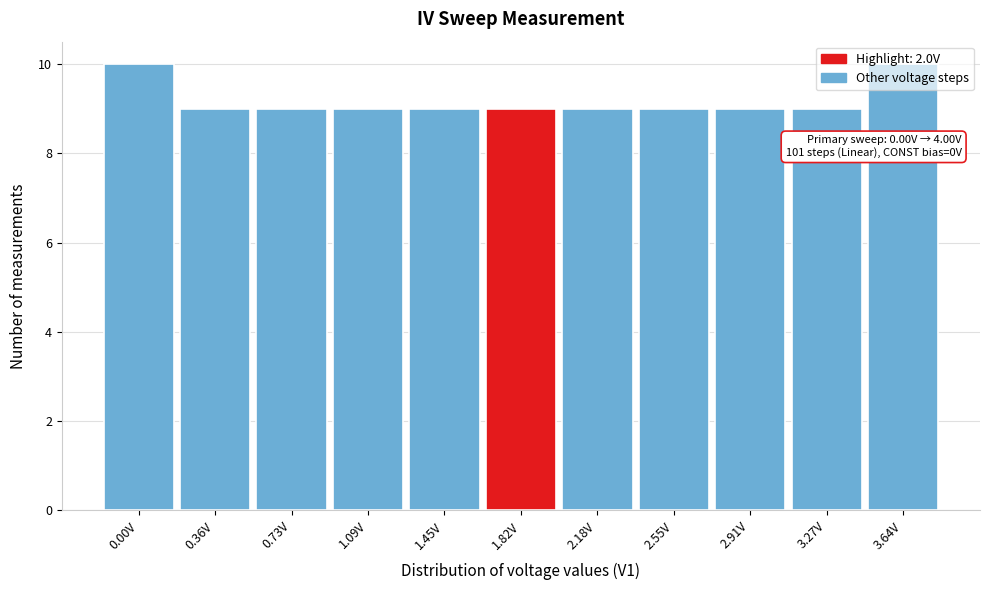

Is it true that the value at 1.82V is 3?

False